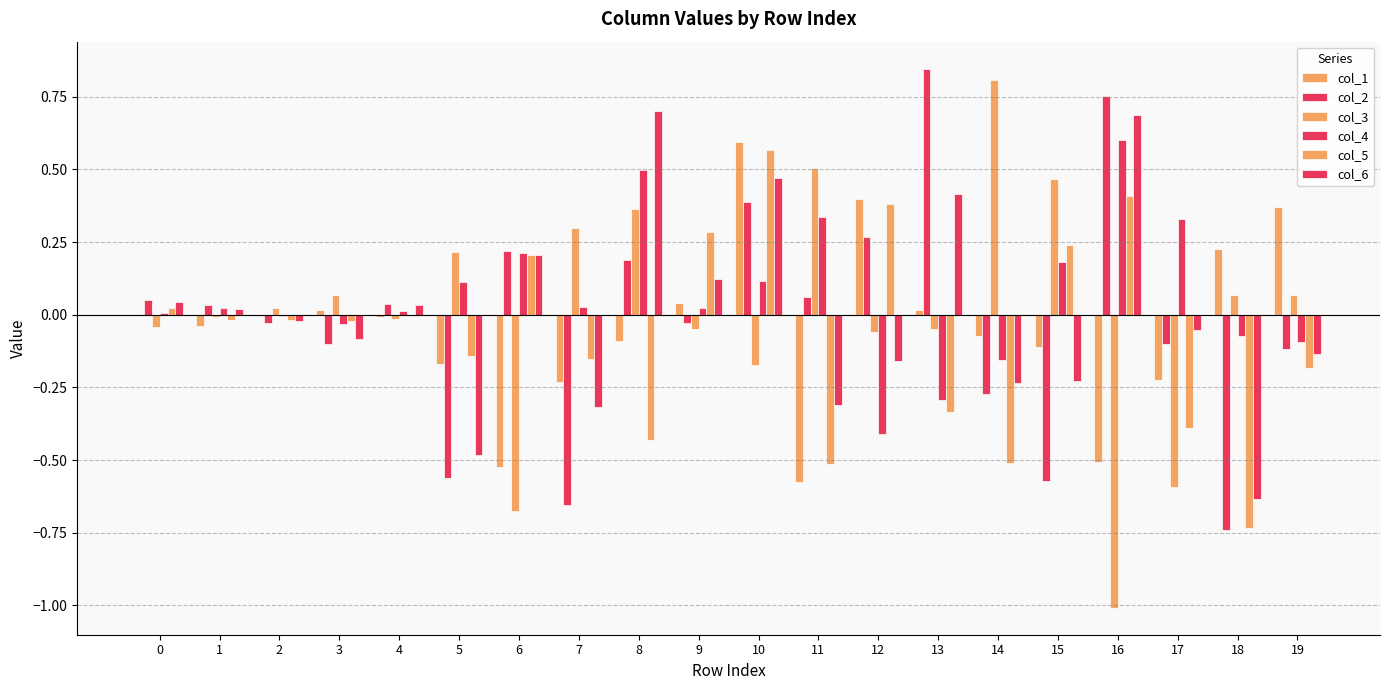

Rank the series at 10 from lowest to highest value.

col_3, col_4, col_2, col_6, col_5, col_1